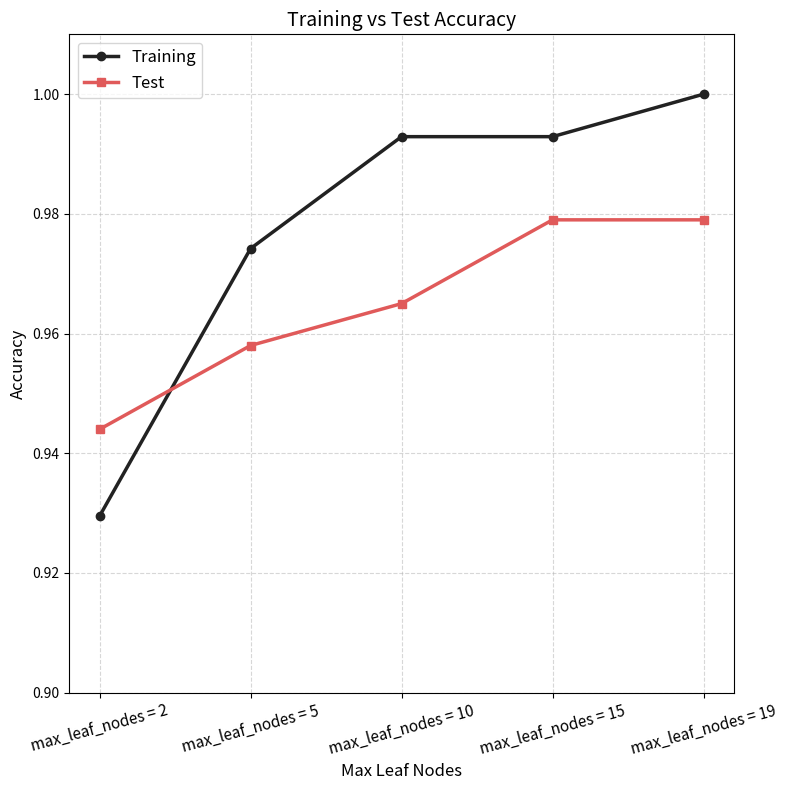

What is the sum of all Training values?

4.9